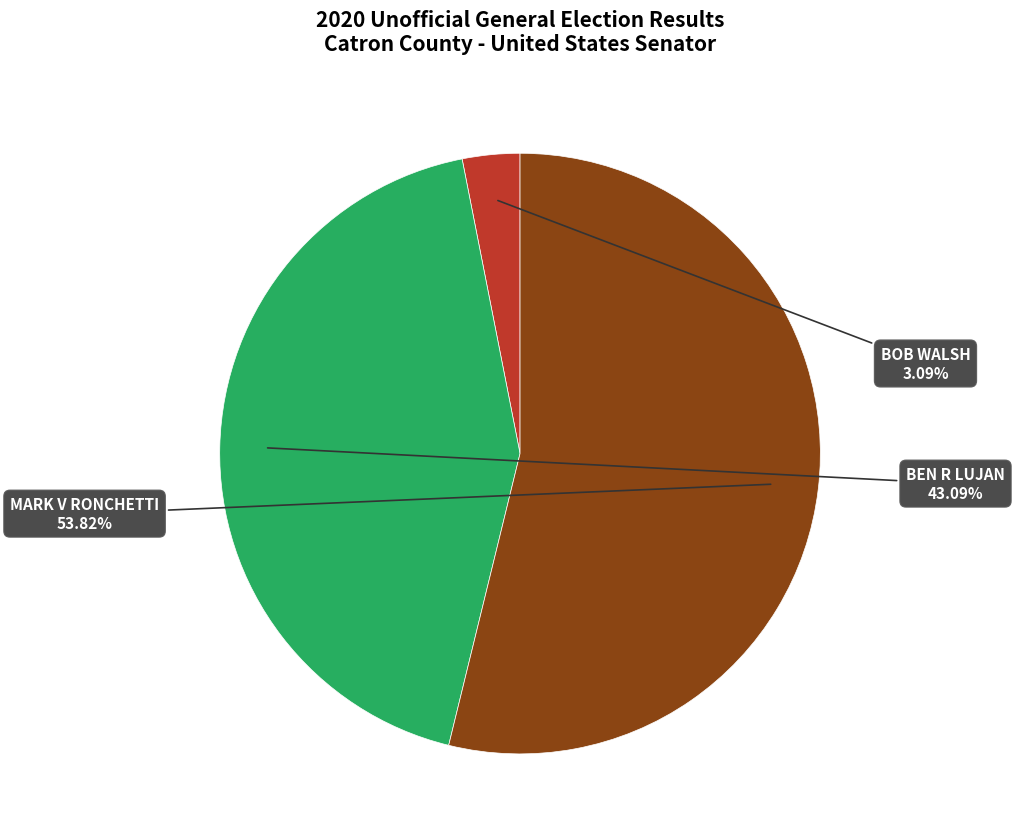

Does any single category account for the majority?

Yes